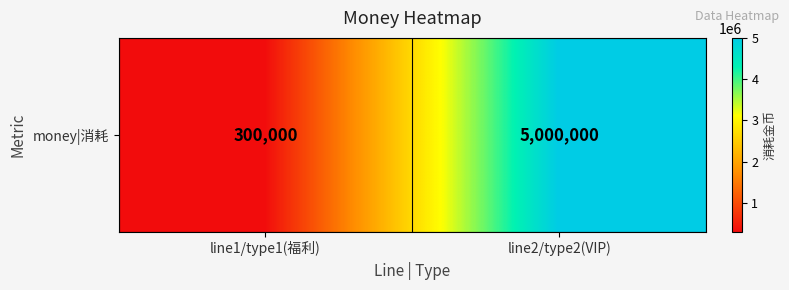

What is the ratio of the value at line2/type2(VIP) to the value at line1/type1(福利)?

16.7